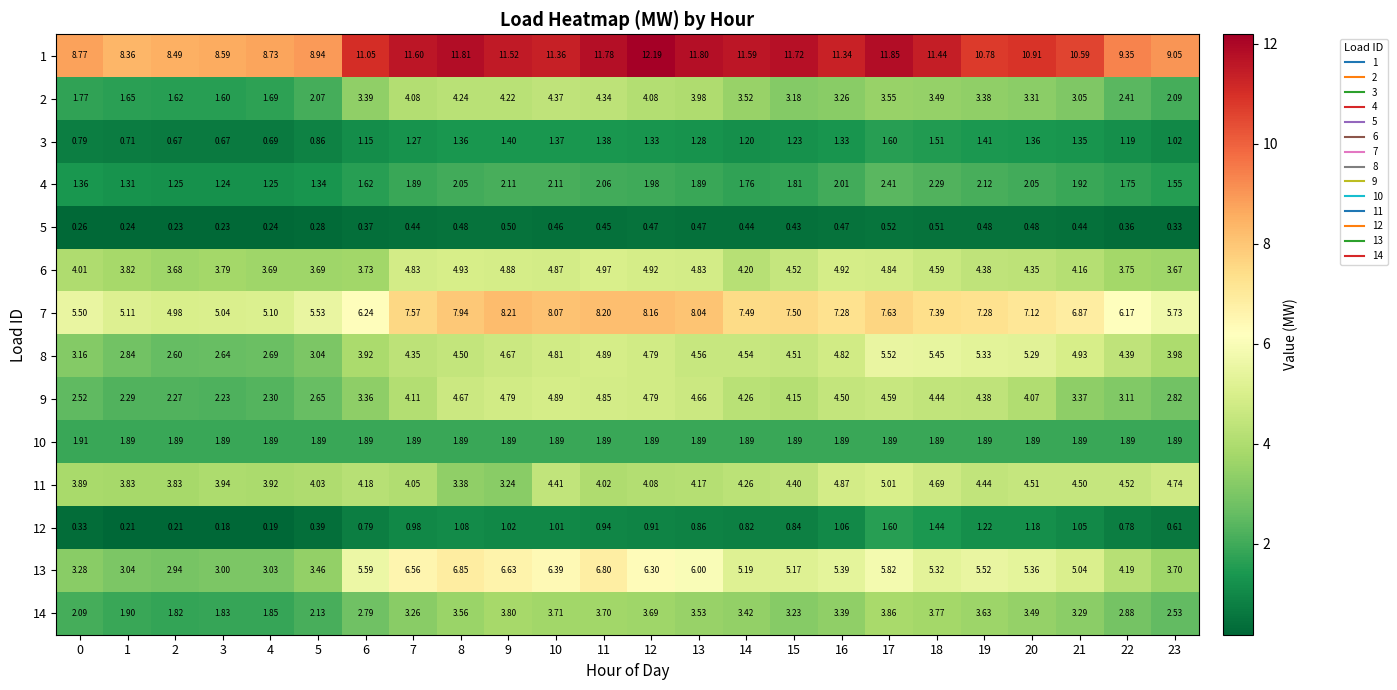

Which series has the largest total across all categories?

1